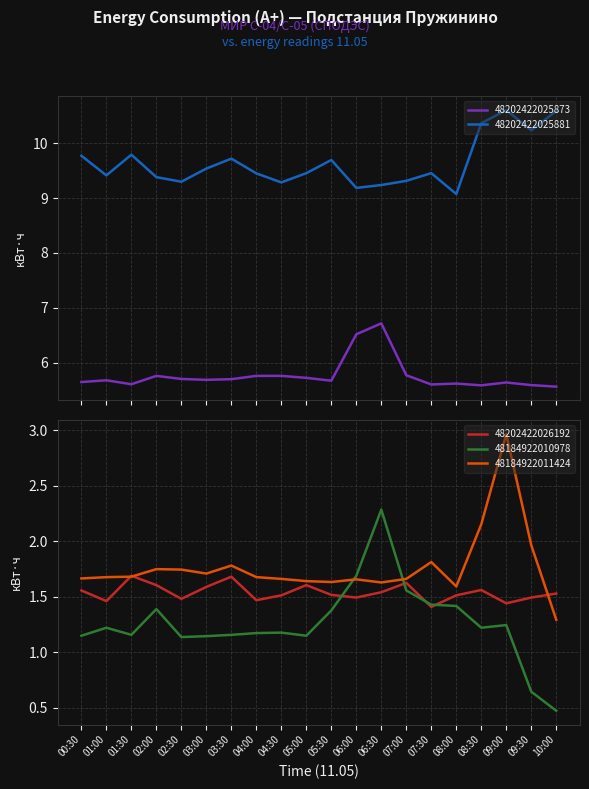

At which category does the chart reach its minimum across all series?

10:00